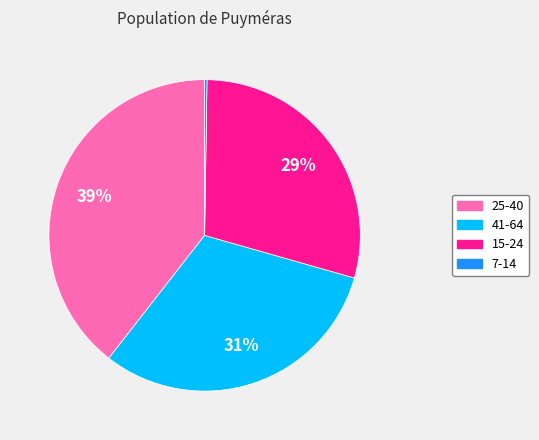

Which slice is the largest?

25-40